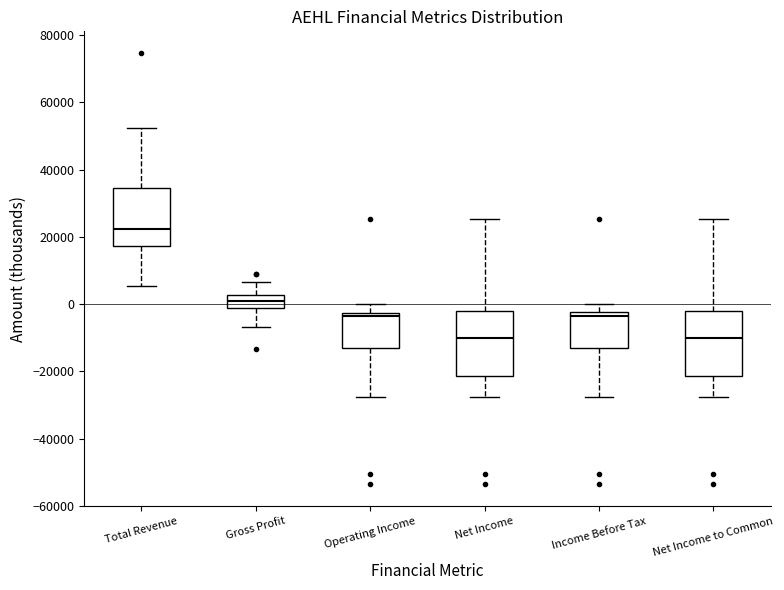

Where is the lower edge of the box for Operating Income on the y-axis? The values are not printed on the chart, so give them approximately, as read against the axis.

-14000